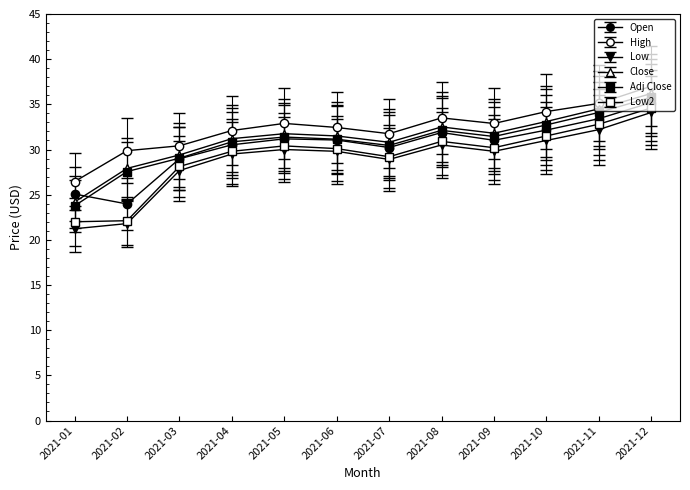

The High series shows 32.9 at 2021-05. True or false?

True